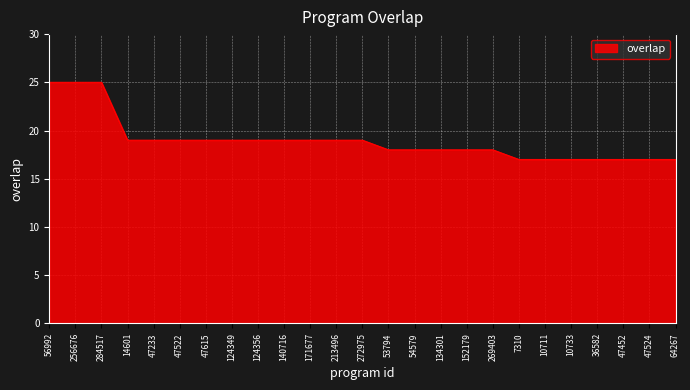

Count the values in the range 17 to 19.

22